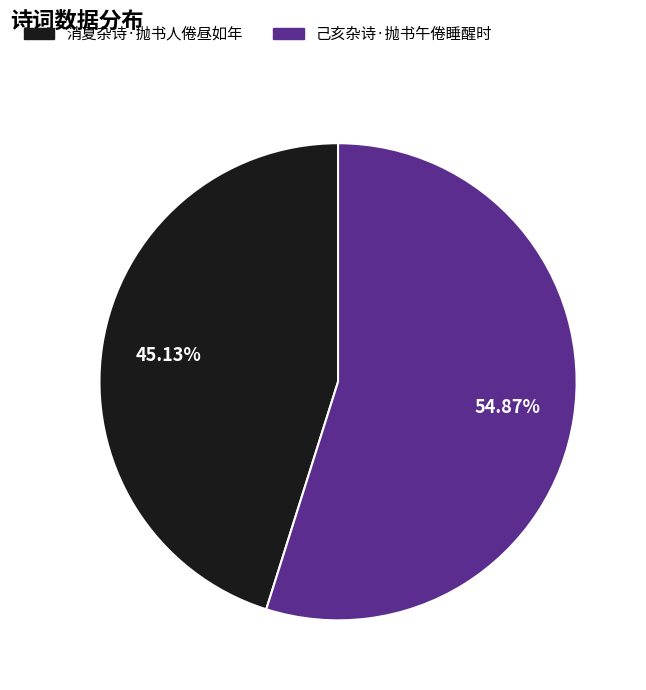

Which slice is the smallest?

消夏杂诗·抛书人倦昼如年